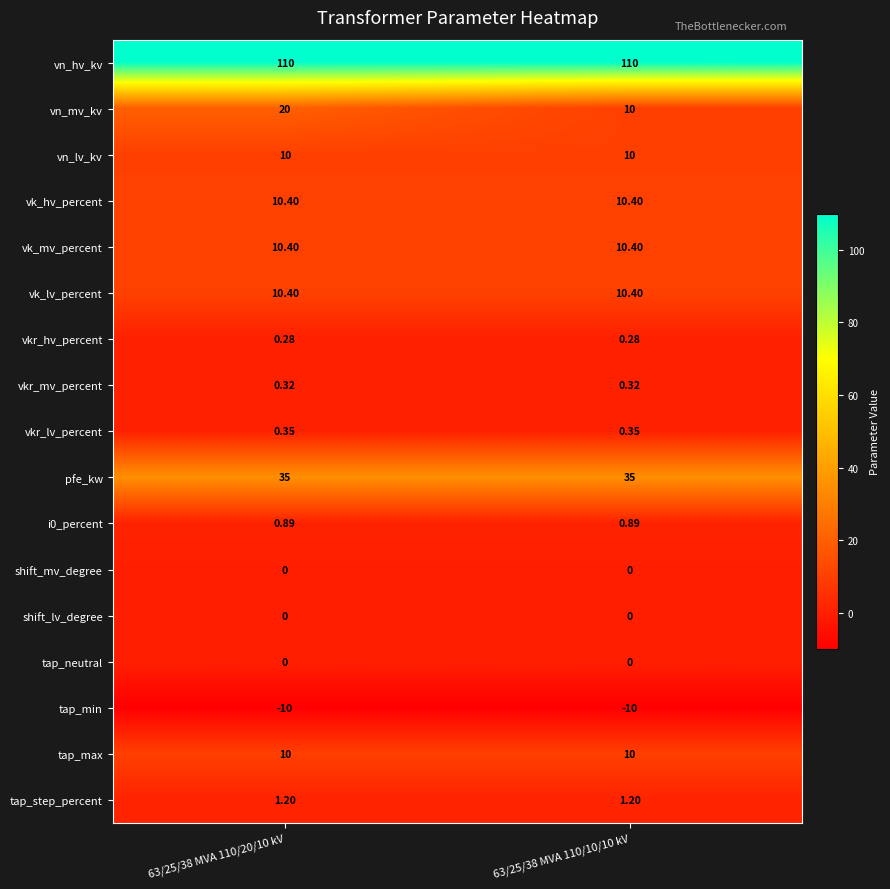

Between 63/25/38 MVA 110/20/10 kV and 63/25/38 MVA 110/10/10 kV, which series saw the biggest shift?

vn_mv_kv